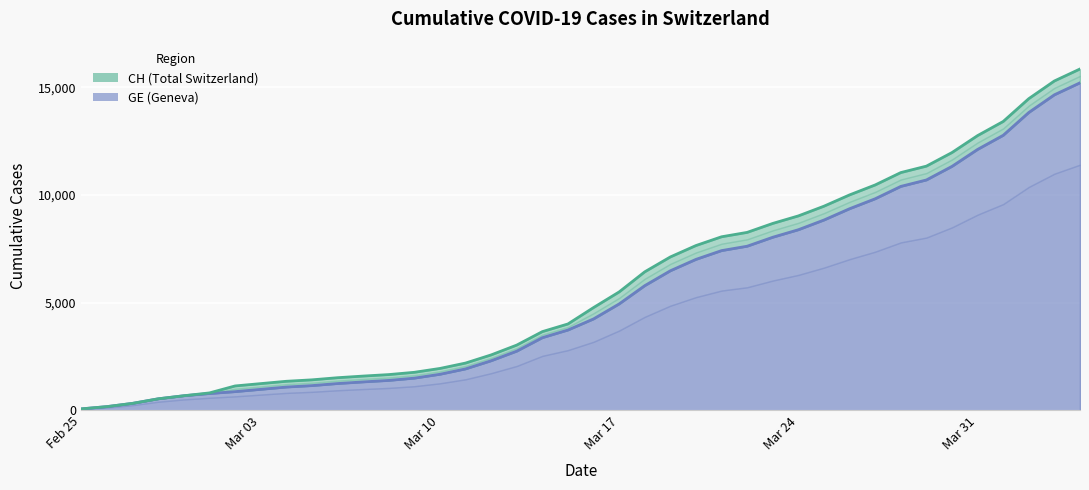

Which label corresponds to the largest value in the chart?

2020-04-04